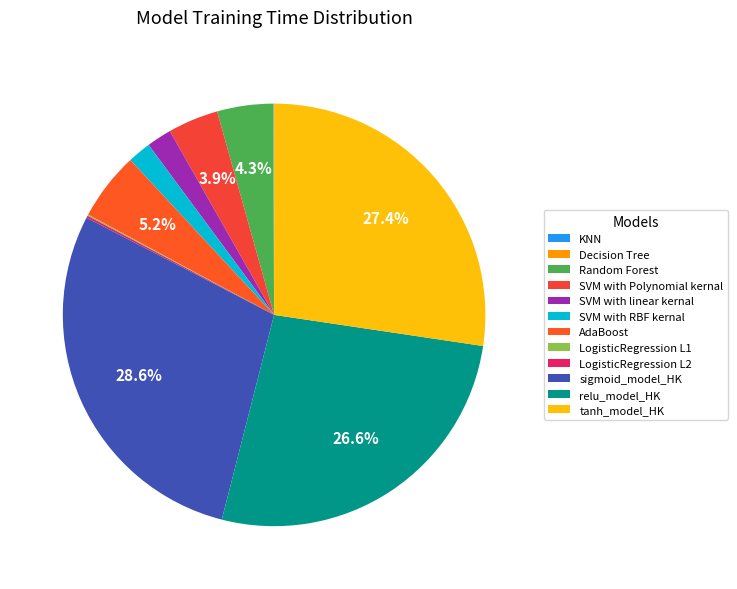

Is LogisticRegression L1 the majority of the pie?

No